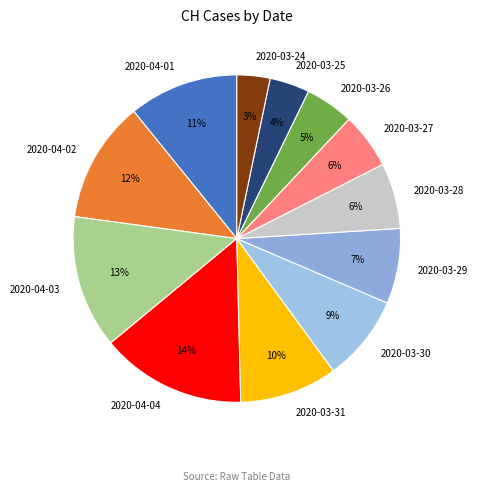

Which has a higher value, 2020-03-26 or 2020-03-27?

2020-03-27